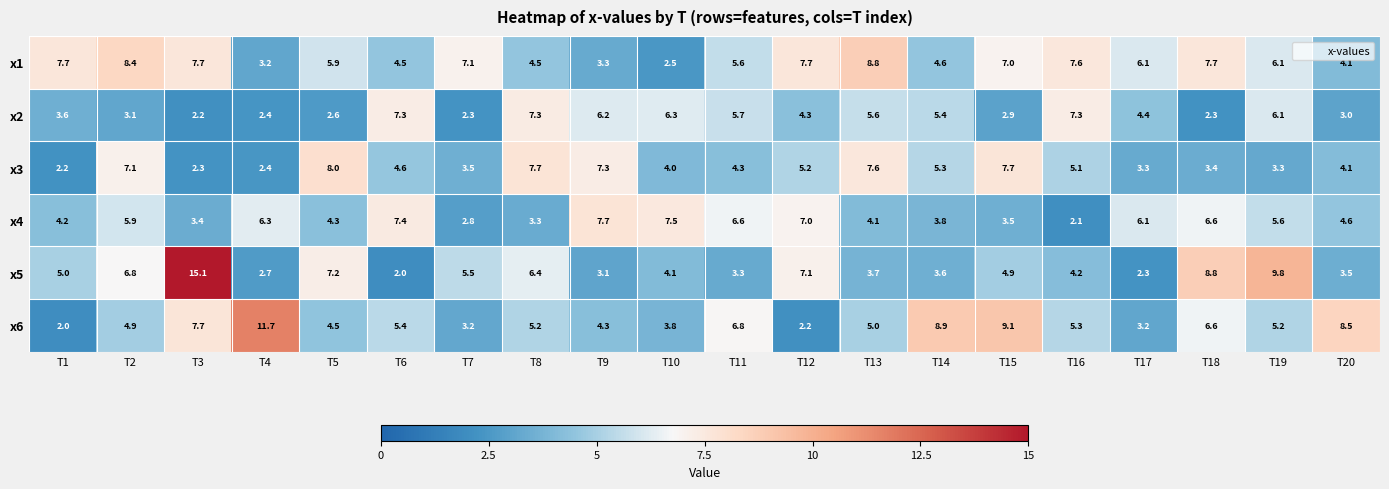

What is the sum of all x6 values?

113.5